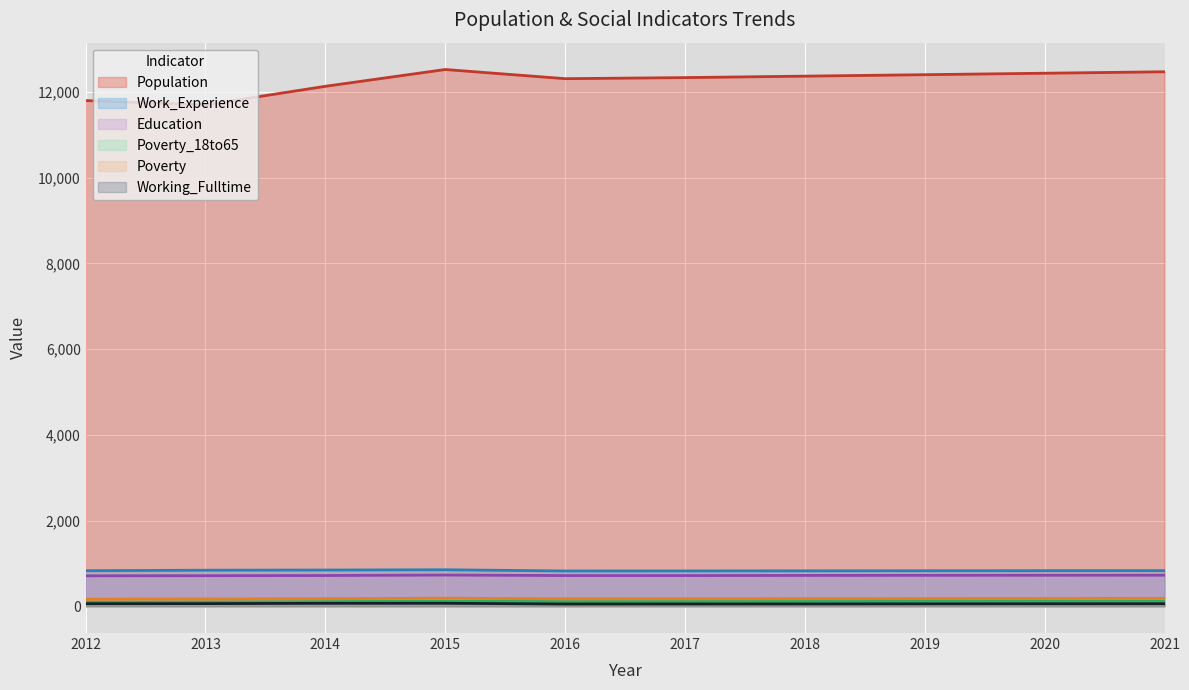

True or false: Population and Working_Fulltime cross at least once.

False